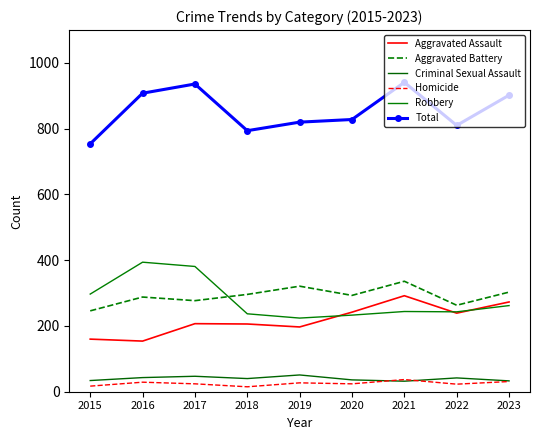

How many categories are shown in the chart?

9